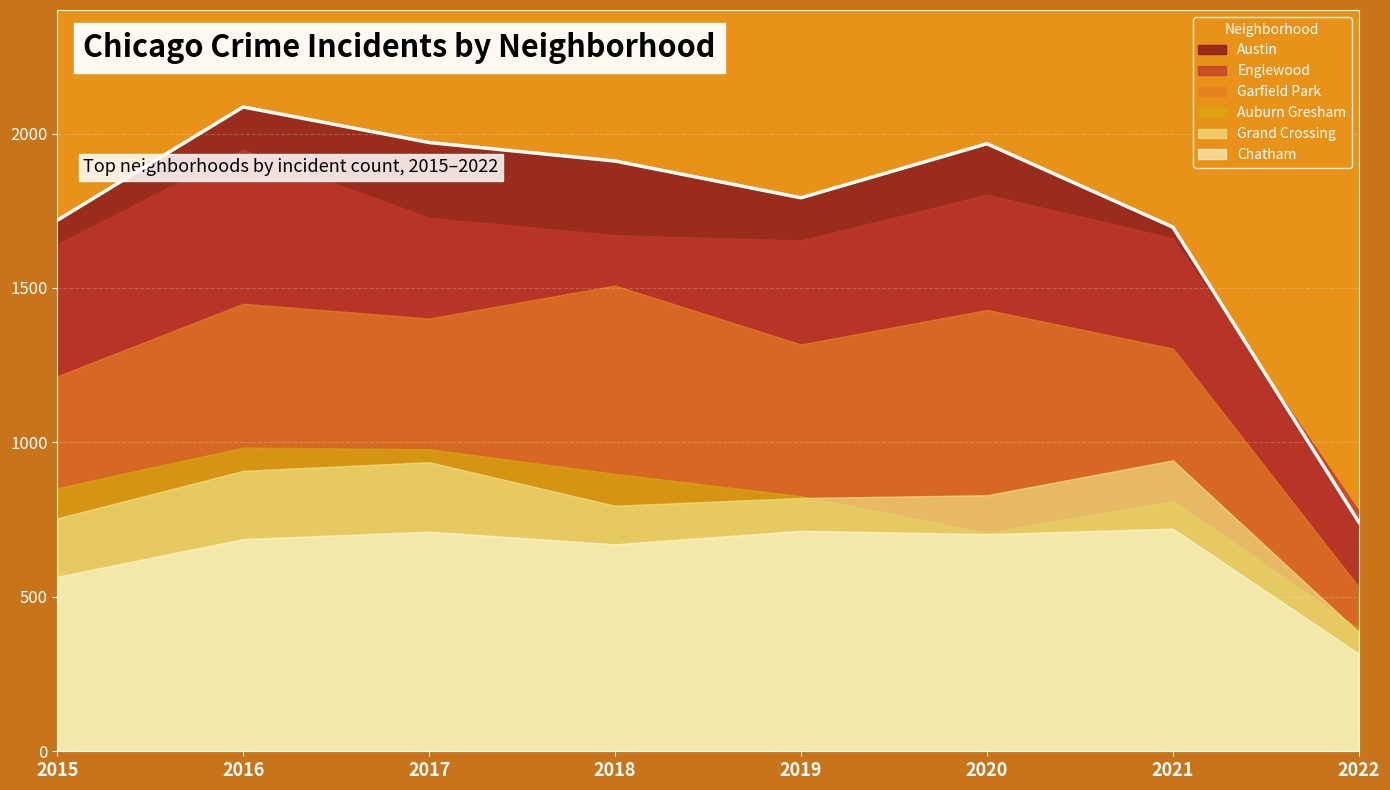

What is the spread (max minus min) of values at 2020?

1264